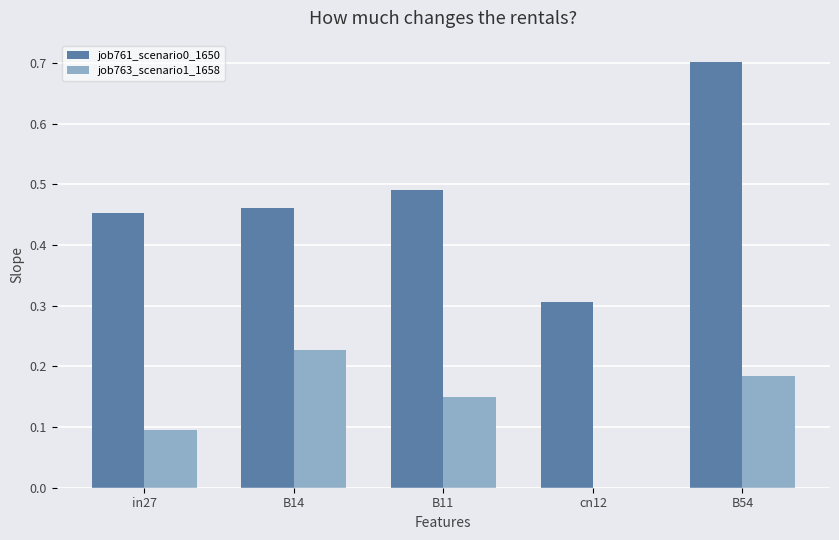

What is the sum of all job763_scenario1_1658 values?

0.7